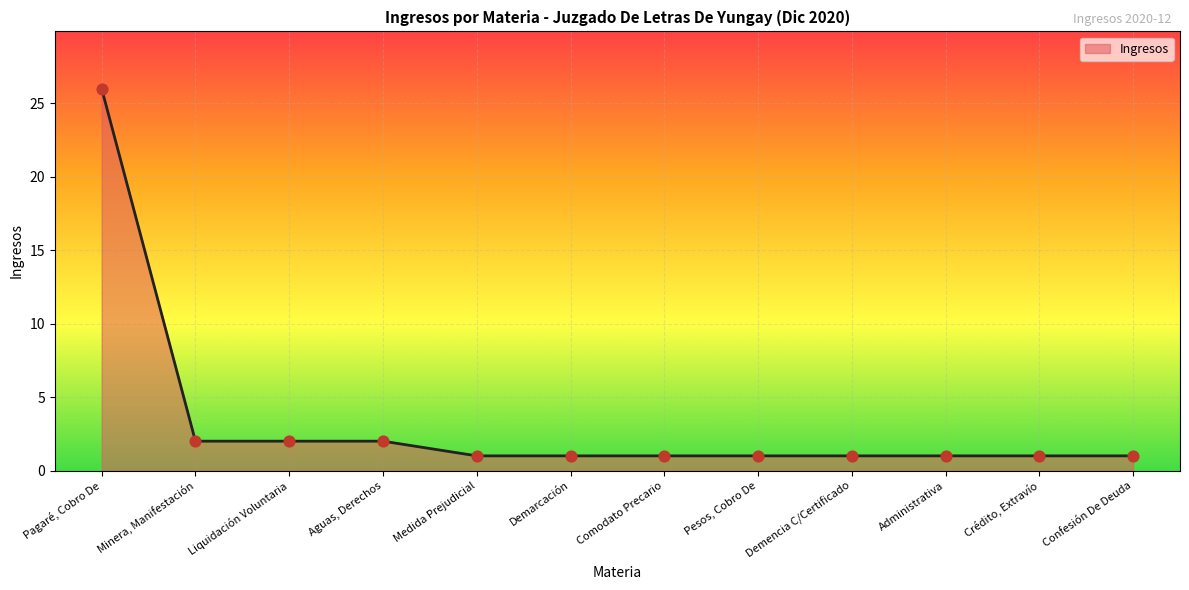

What is the change in value from Pagaré, Cobro De to Demarcación?

-25